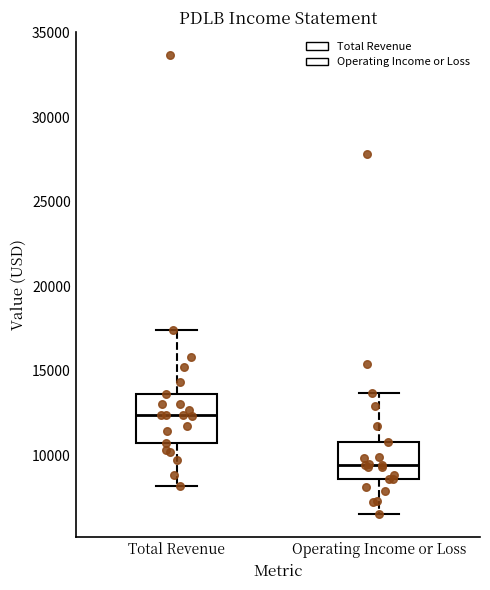

Reading left to right, transcribe this box plot: for each box, give where its median line is, the range the box spans, and where its two whiskers end, as read against the y-axis. The values are not printed on the chart, so give them approximately, as read against the axis.

Total Revenue: median 12500, box 10500 to 13500, whiskers 8000 to 17500
Operating Income or Loss: median 9500, box 8500 to 11000, whiskers 6500 to 13500